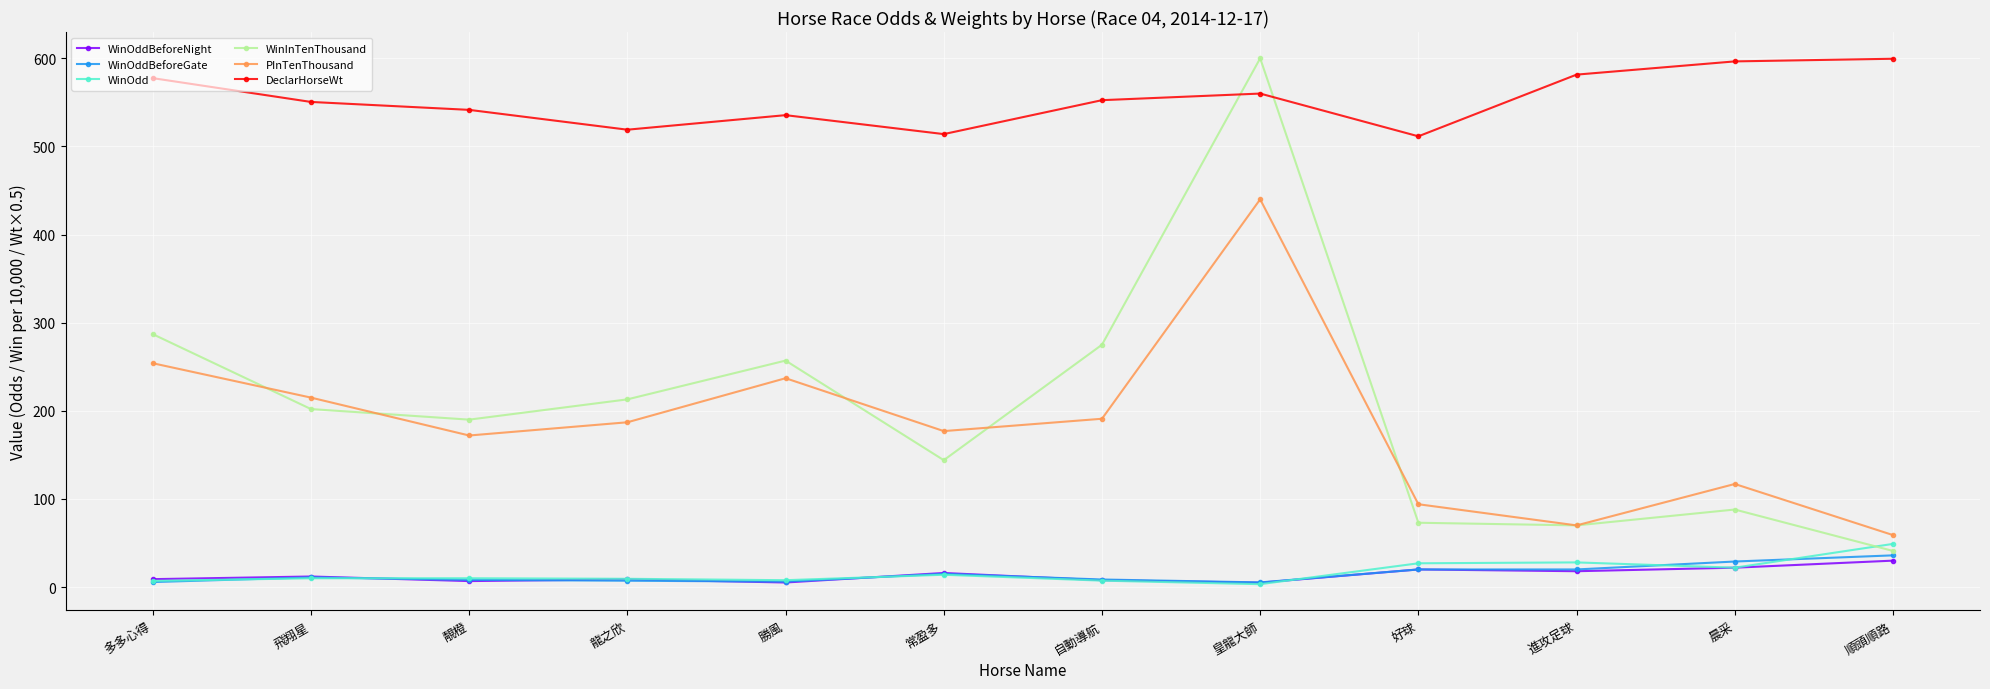

How many series are shown in this chart?

6